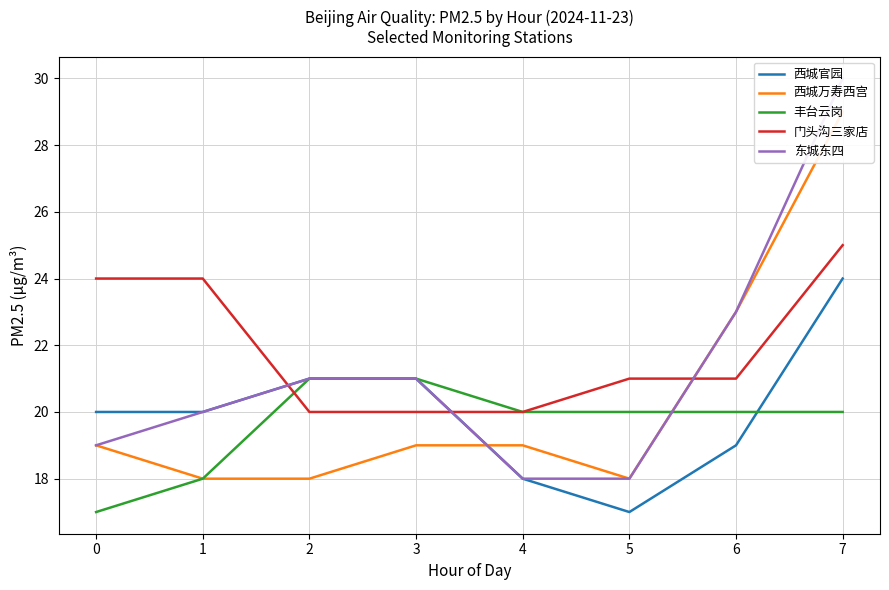

Between 1 and 6, which is larger?

1